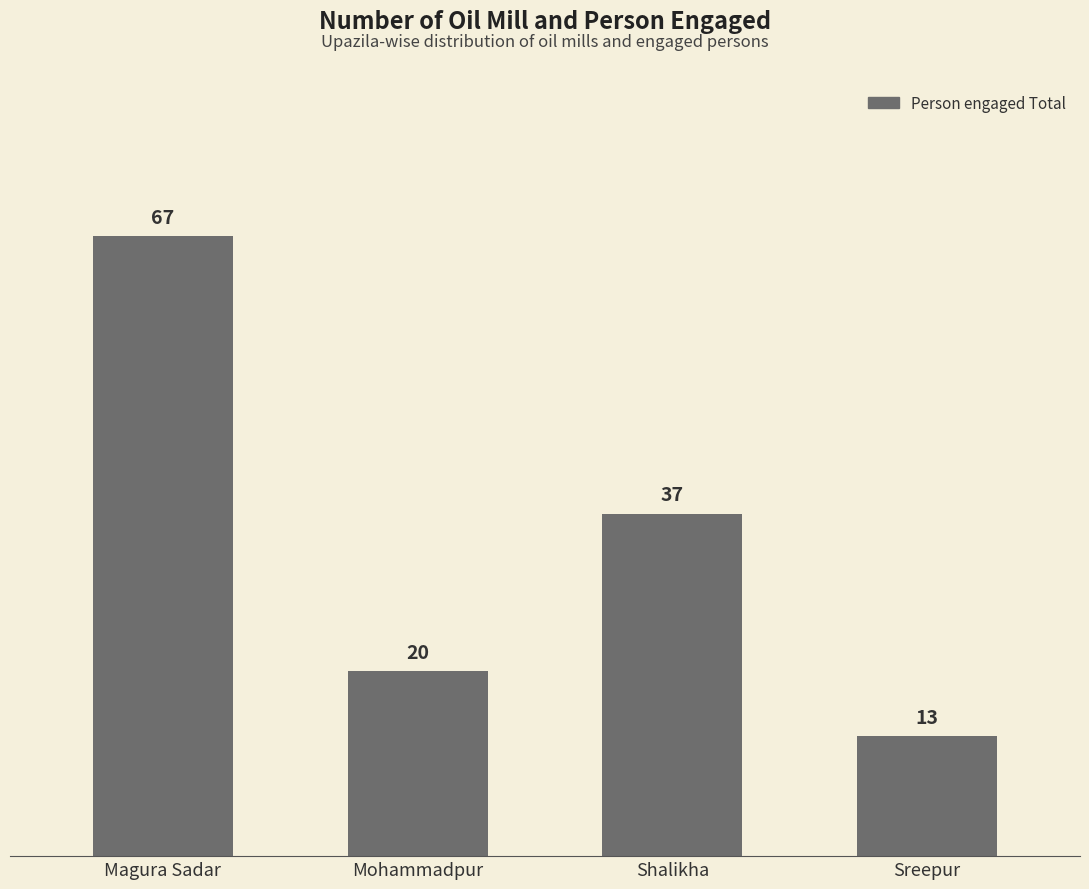

At which label does the data first exceed 37?

Magura Sadar